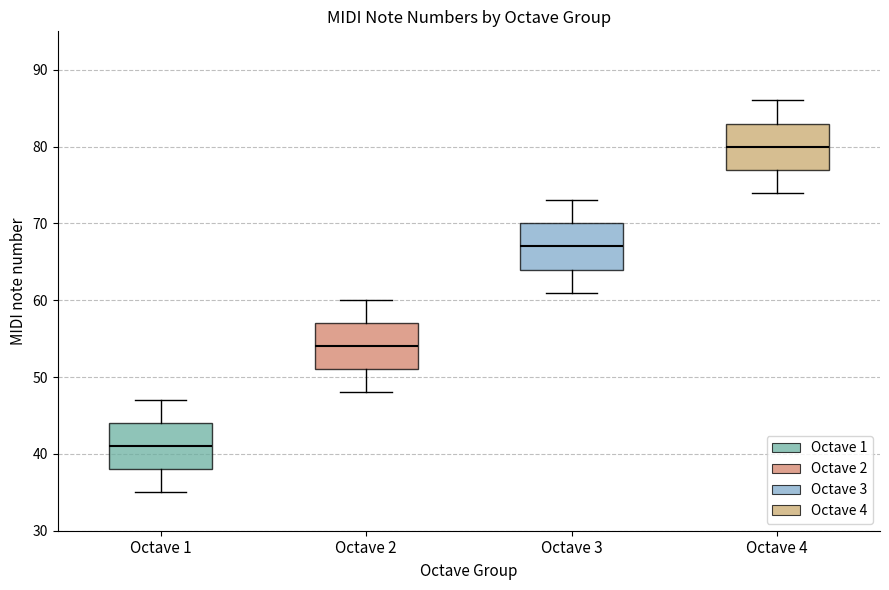

Which box has the highest median line?

Octave 4